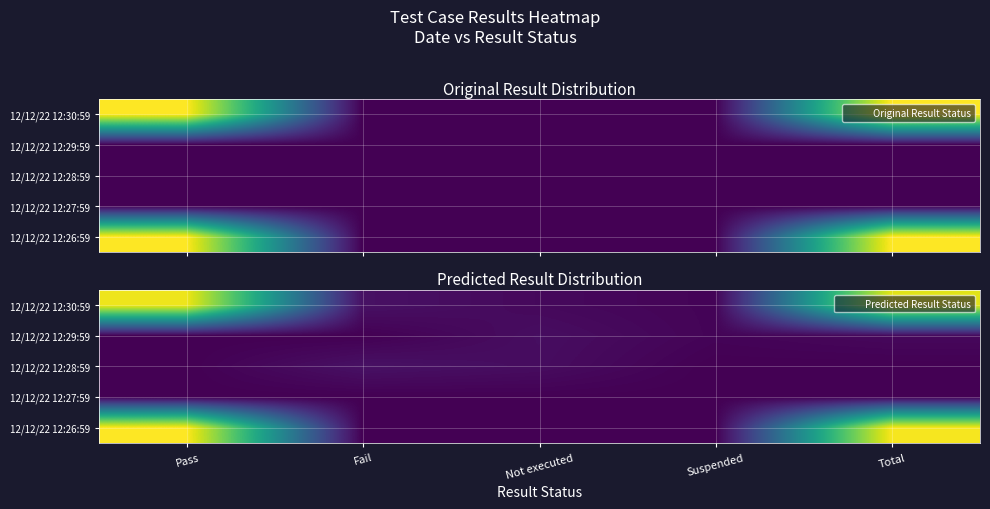

Which series has the largest range (max minus min)?

12/12/22 12:26:59